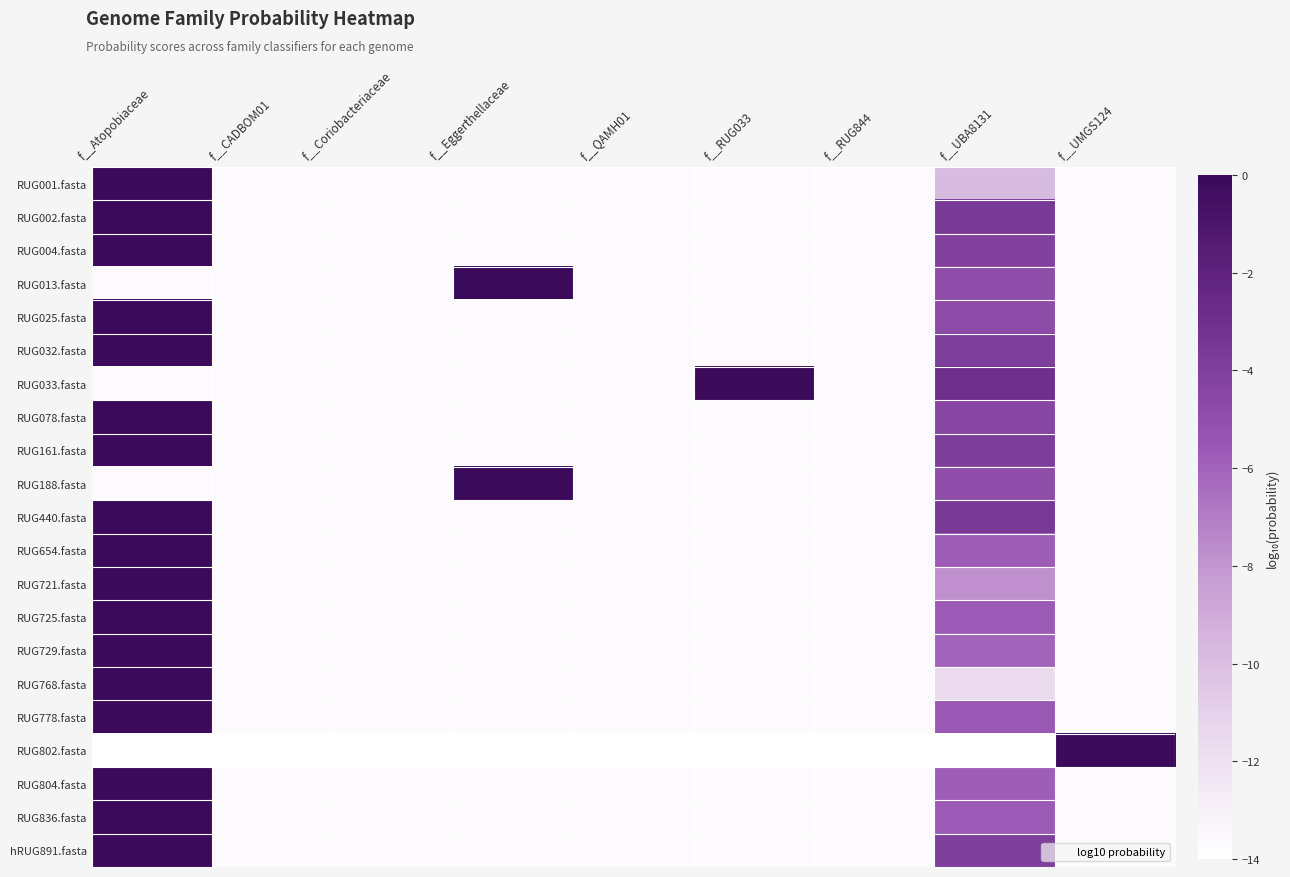

Which series has the largest total across all categories?

RUG033.fasta